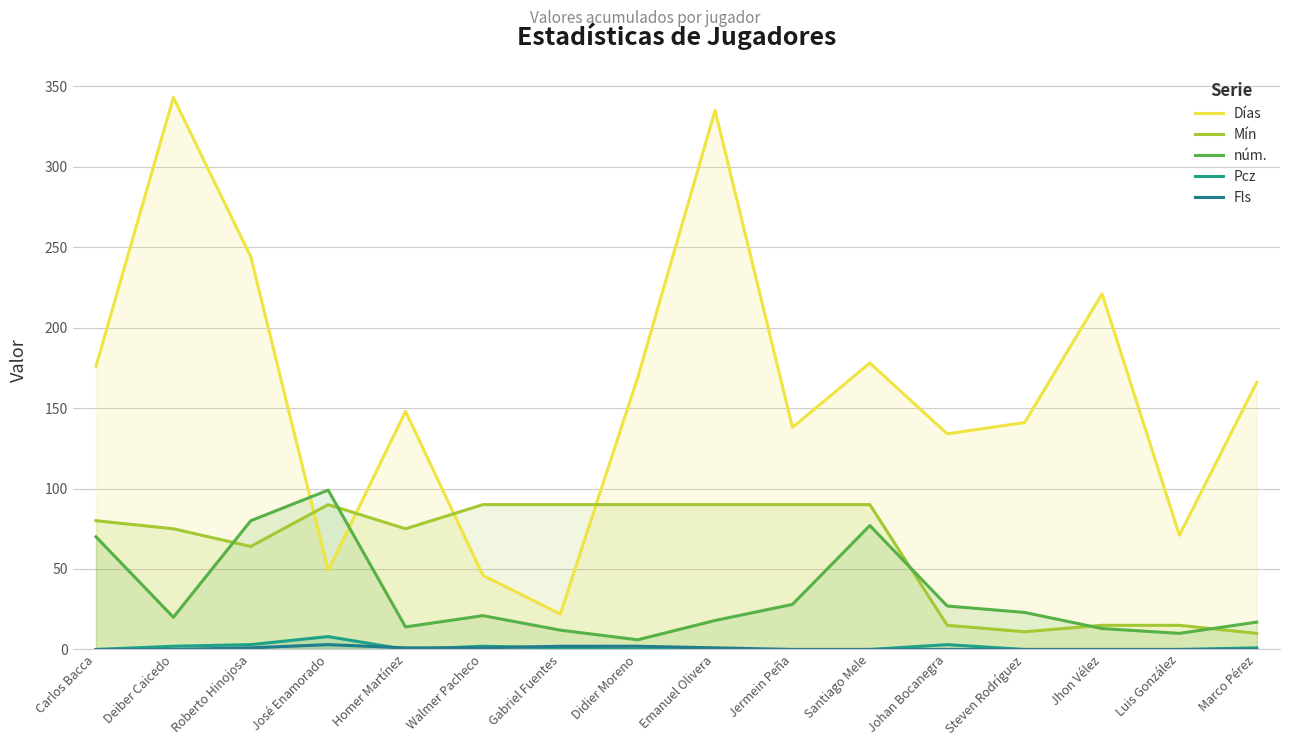

True or false: Pcz has more than 2 interior local peaks.

True